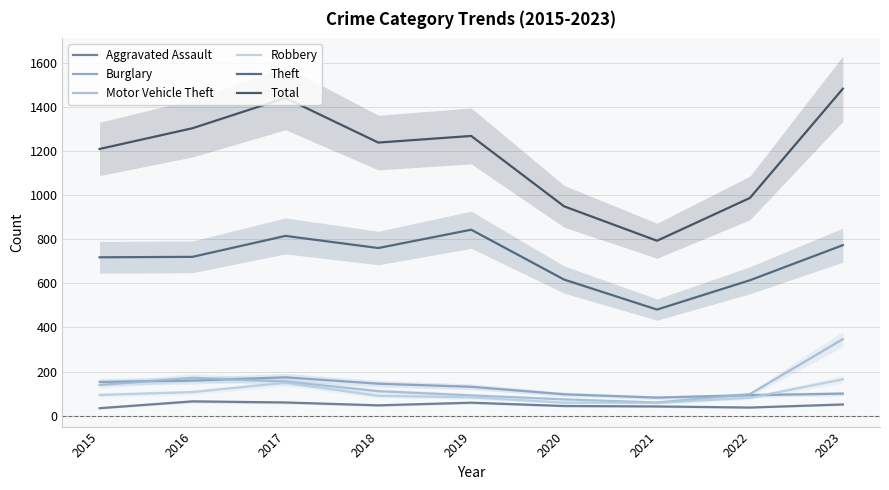

What are all the series names shown in the legend?

Aggravated Assault, Burglary, Motor Vehicle Theft, Robbery, Theft, Total